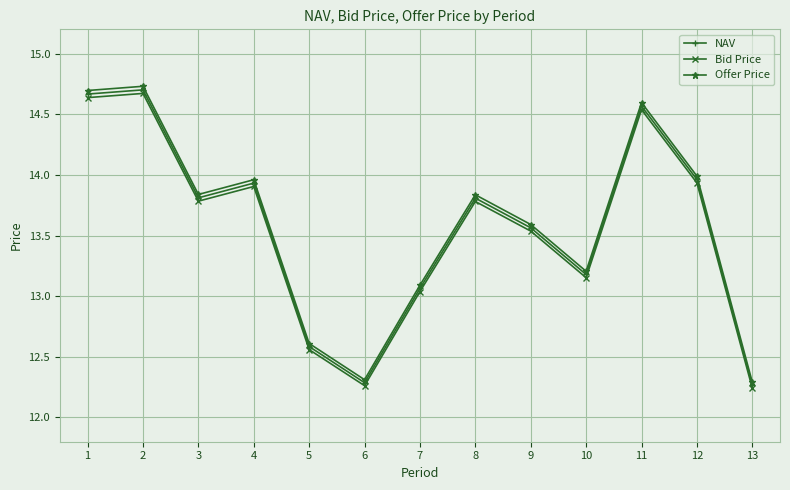

What are all the series names shown in the legend?

NAV, Bid Price, Offer Price